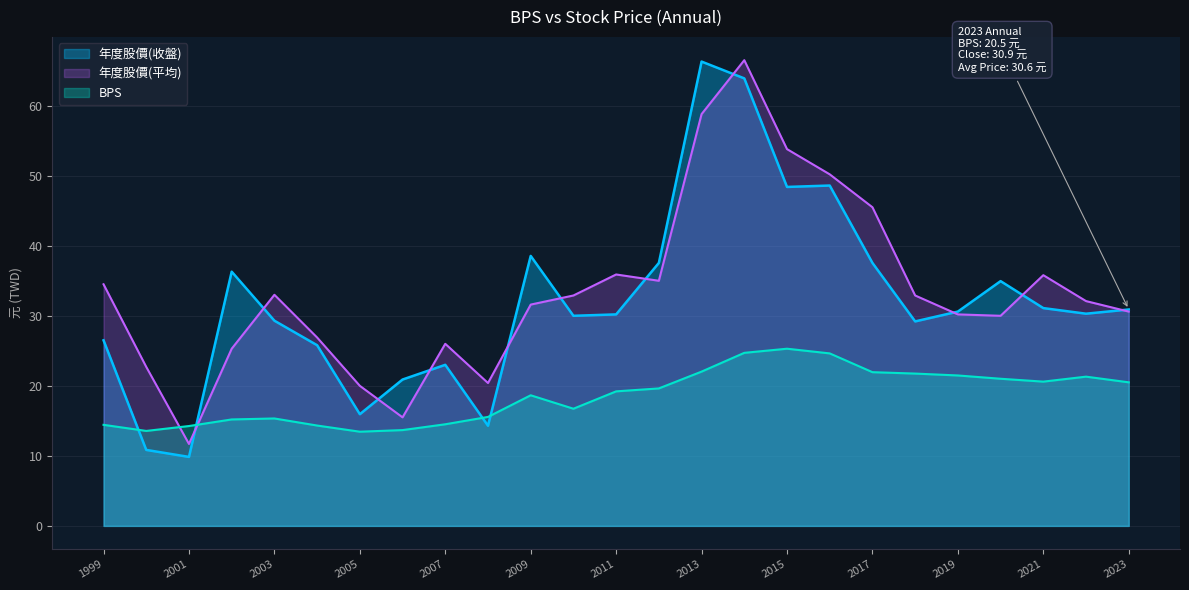

How many lines are shown in the chart?

3